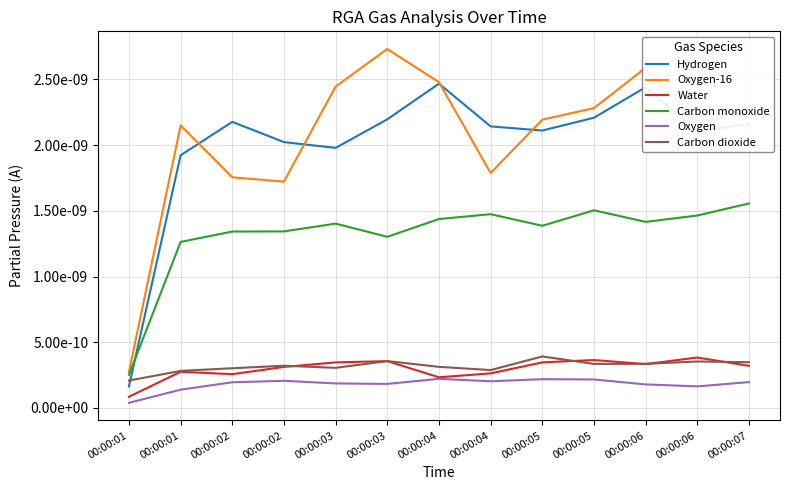

Does the chart display data point markers on the line(s)?

No